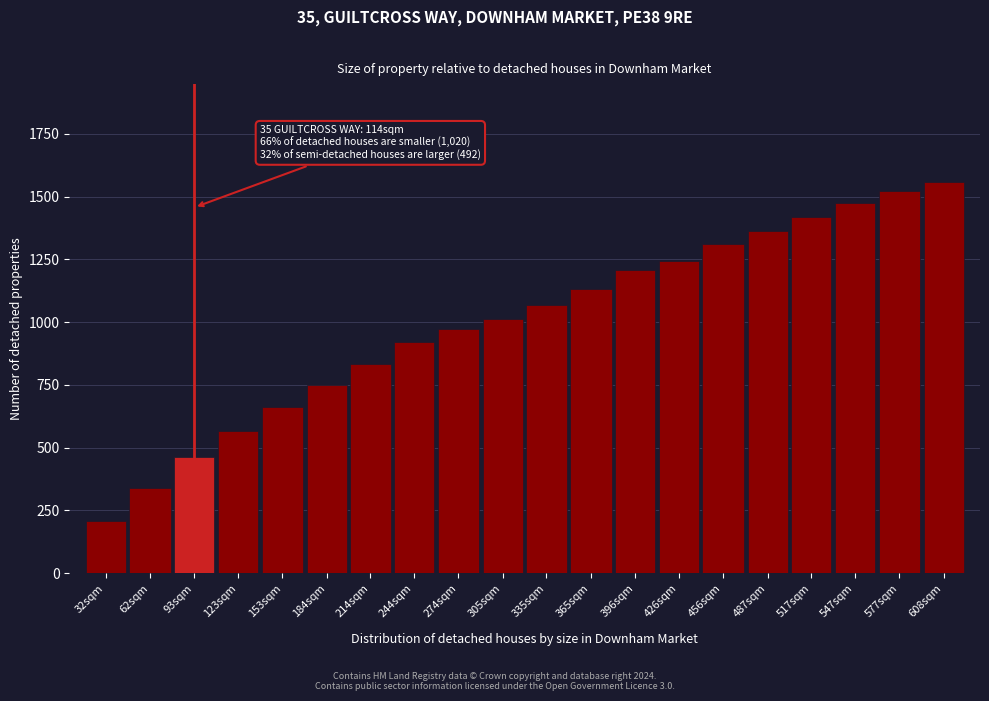

Reading right to left, list all the values displayed in this chart.

608sqm=1559	577sqm=1521	547sqm=1477	517sqm=1421	487sqm=1363	456sqm=1311	426sqm=1245	396sqm=1207	365sqm=1131	335sqm=1069	305sqm=1013	274sqm=975	244sqm=921	214sqm=835	184sqm=749	153sqm=661	123sqm=567	93sqm=463	62sqm=341	32sqm=207